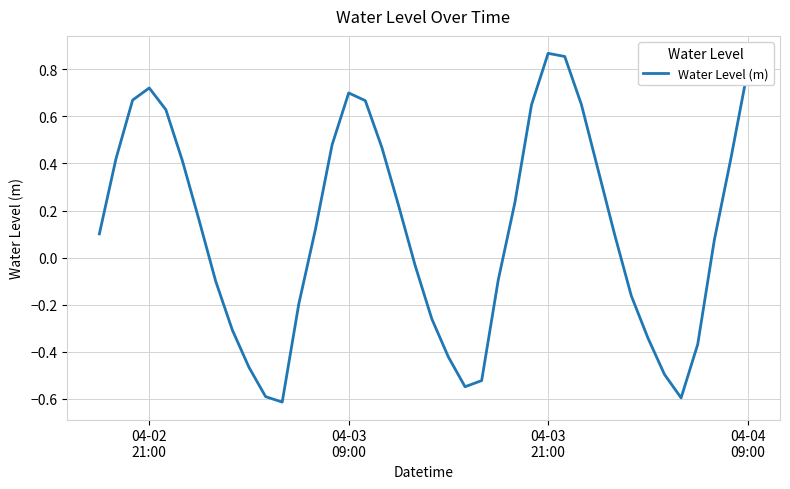

What is the difference between the maximum and minimum values?

1.5